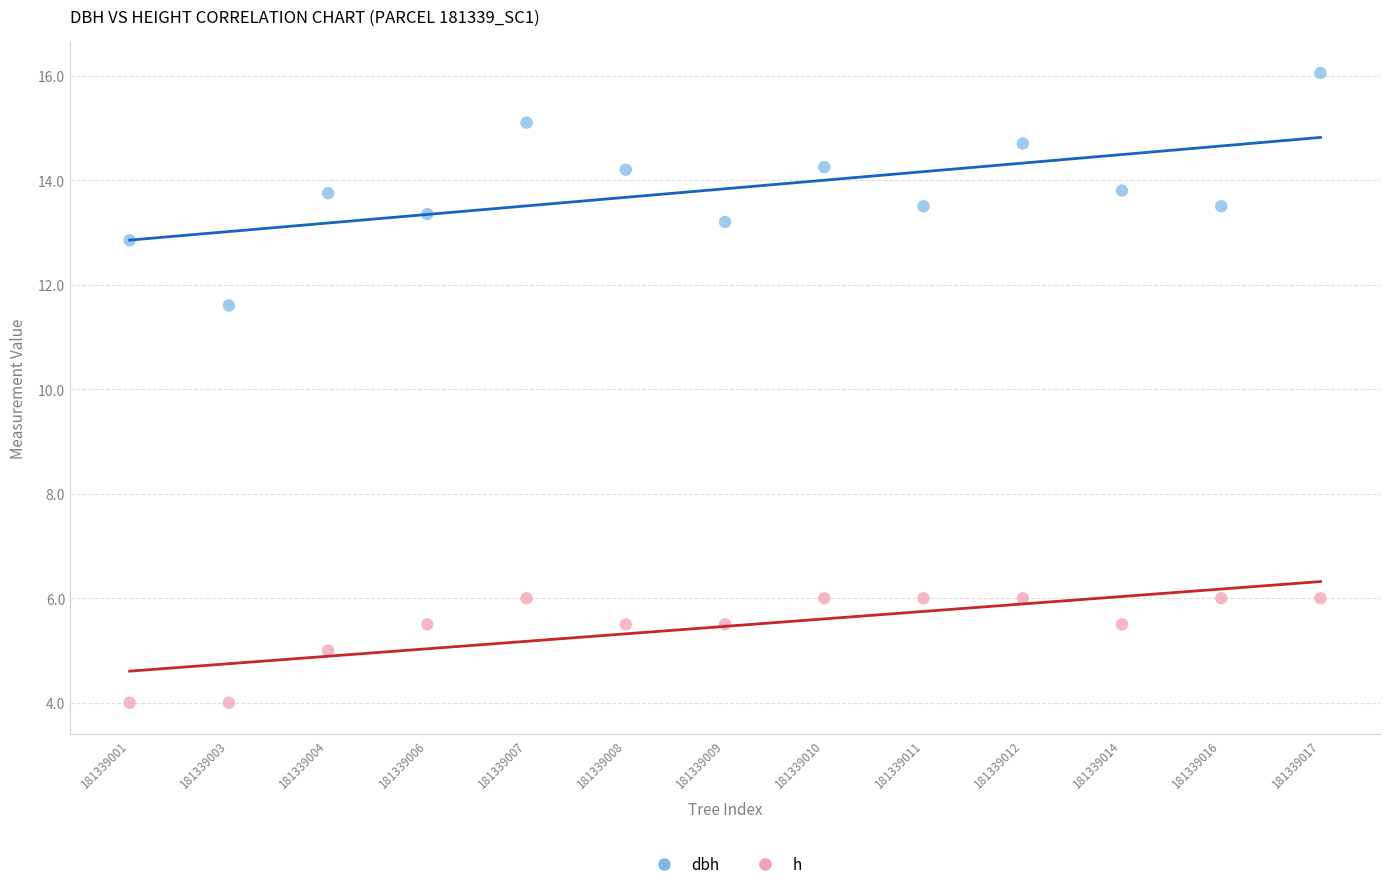

Across all series, what Y value is closest to 10?

11.6